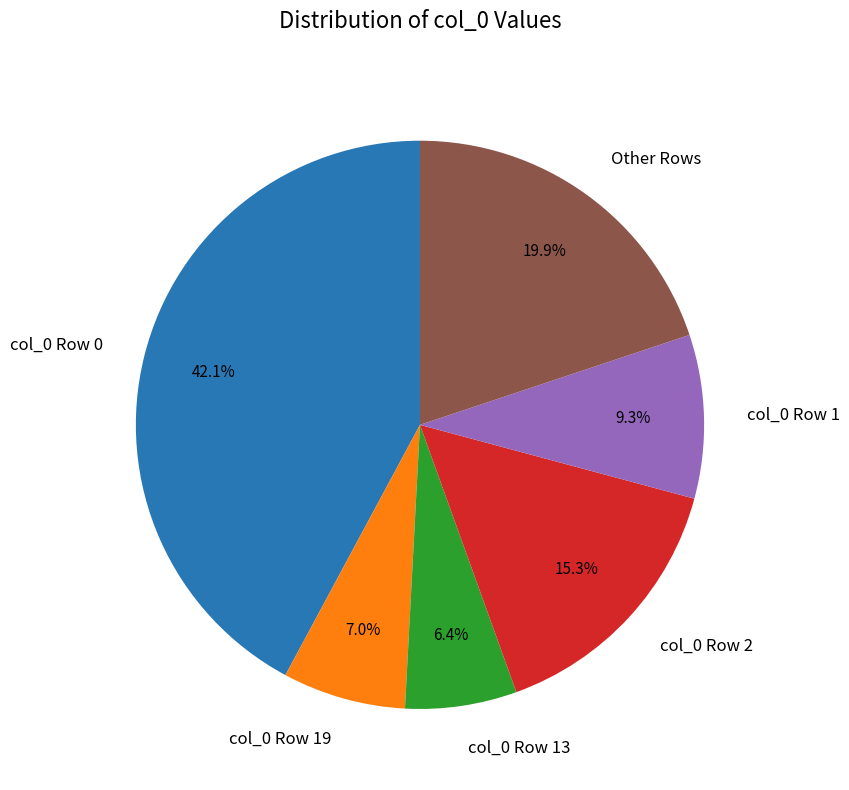

What percentage do col_0 Row 13 and col_0 Row 1 together represent?

15.7%